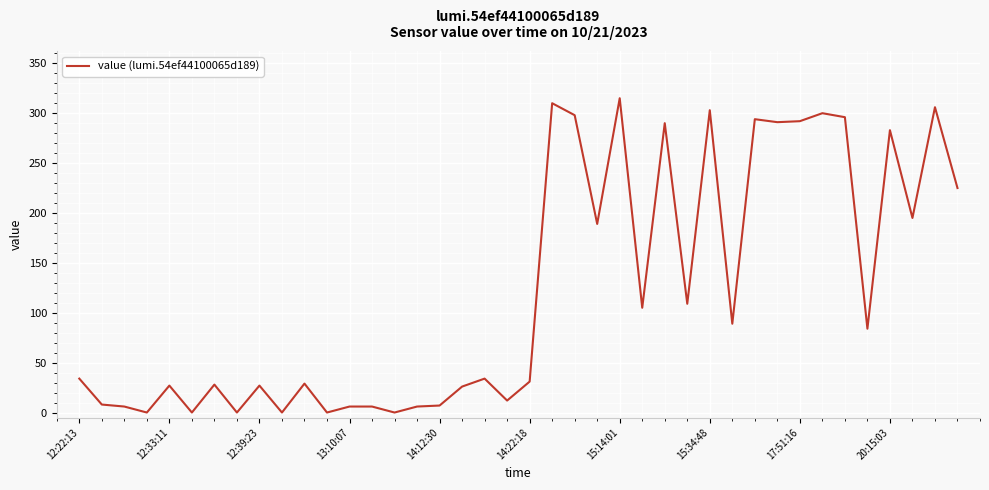

What is the difference between the maximum and minimum values?

315